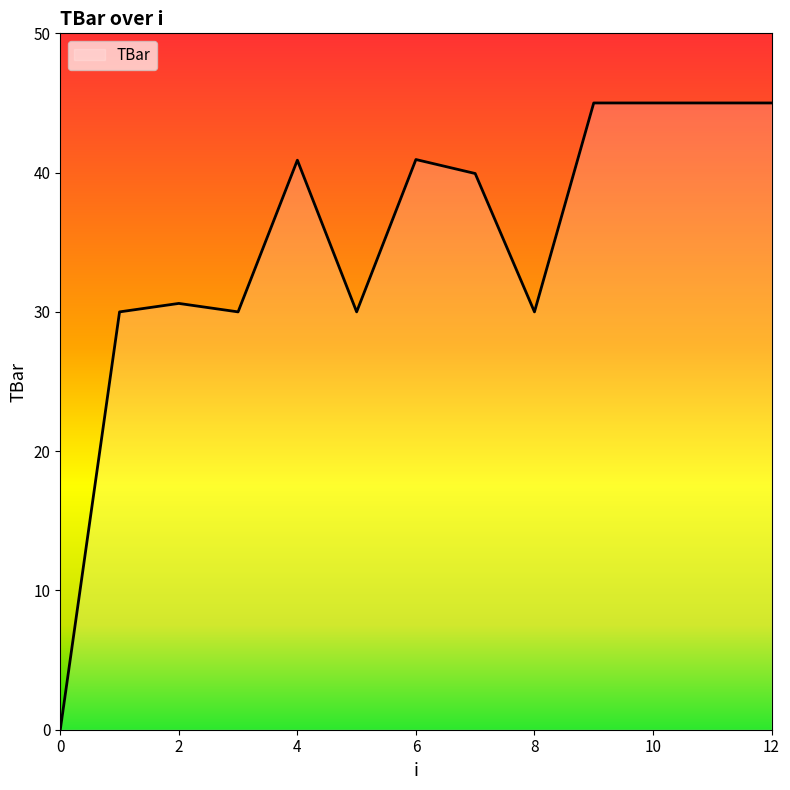

What is the sum of all values?

452.4